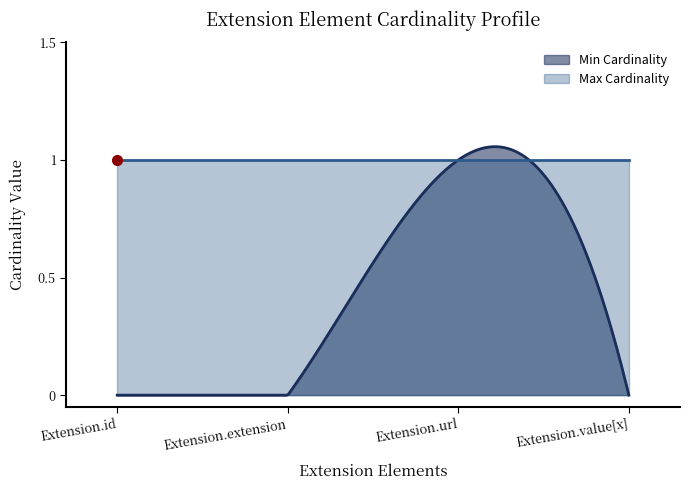

Reading right to left, list all the values displayed in this chart.

Min Cardinality: 0	1	0	0
Max Cardinality: 1	1	1	1